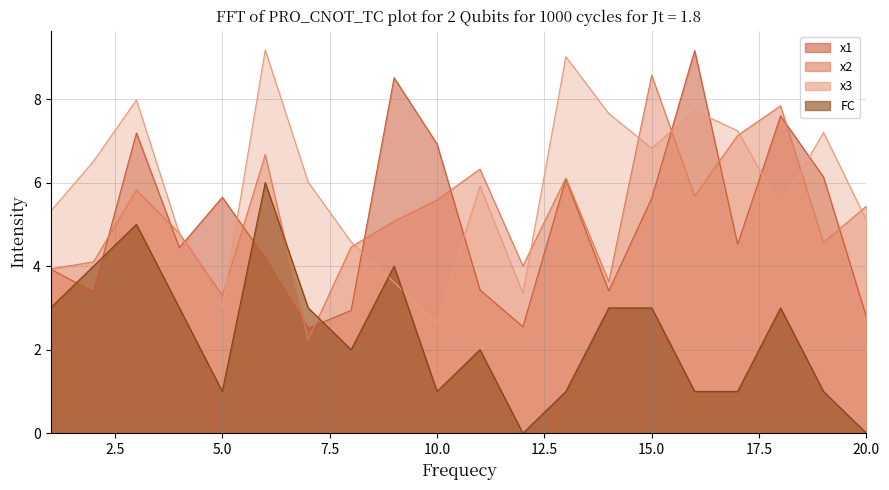

Which label corresponds to the smallest value in the chart?

12